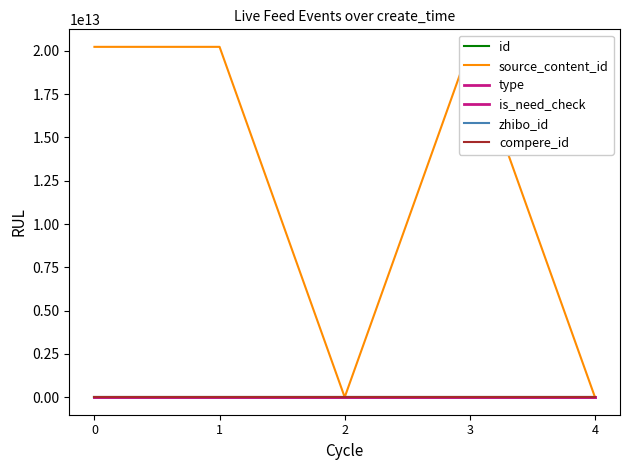

Which series has the largest total across all categories?

source_content_id